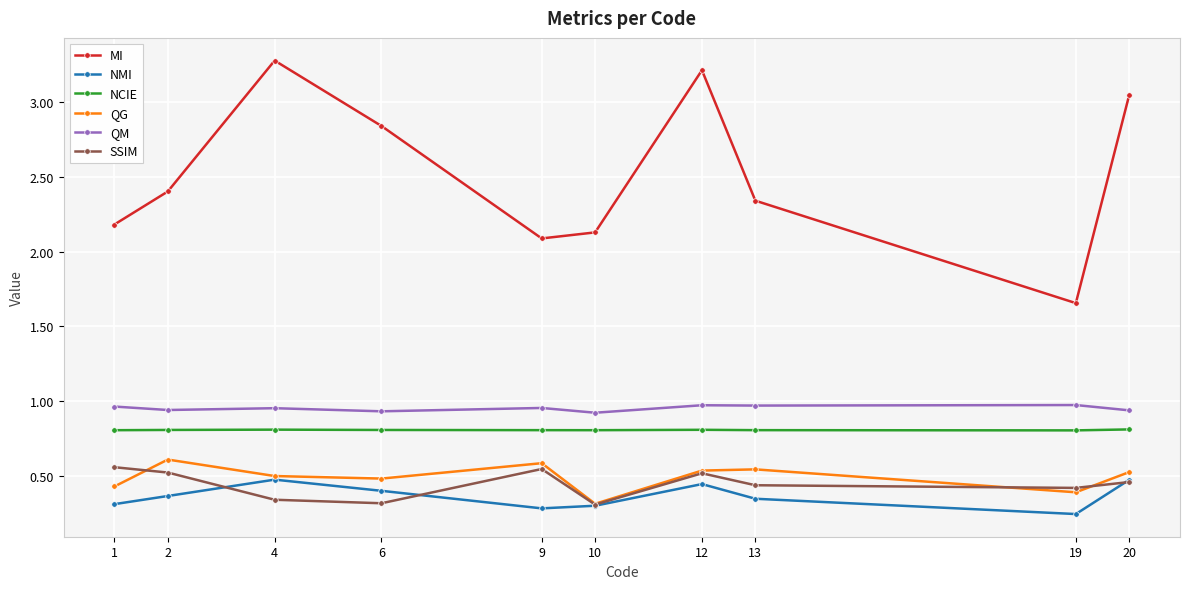

Which category has the highest value in the MI series?

4